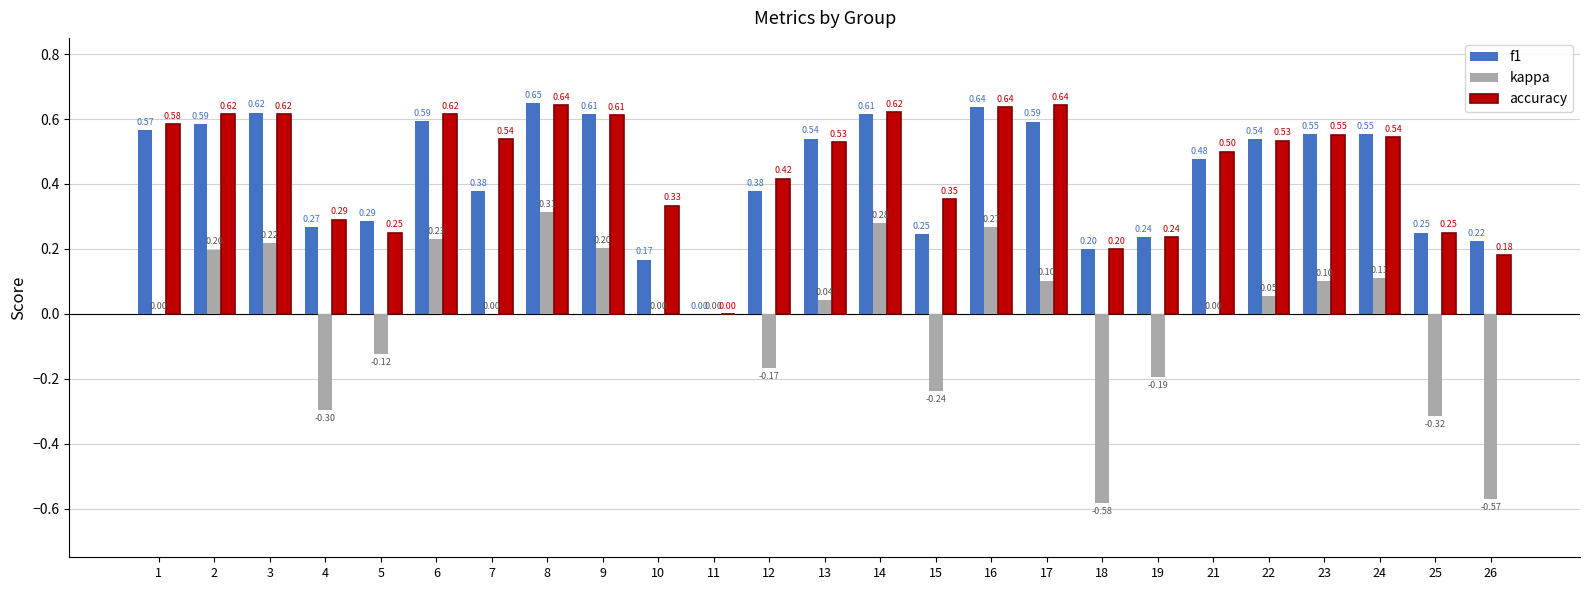

Between 12 and 22, which series saw the biggest shift?

kappa